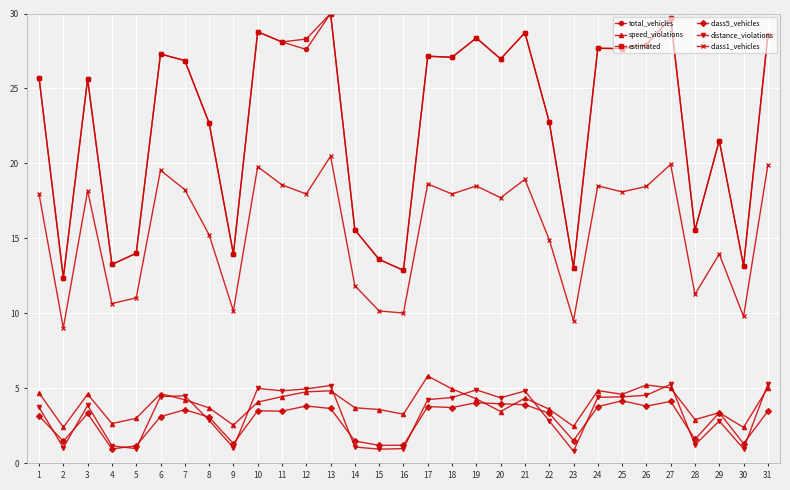

At which label is total_vehicles closest to 21?

29